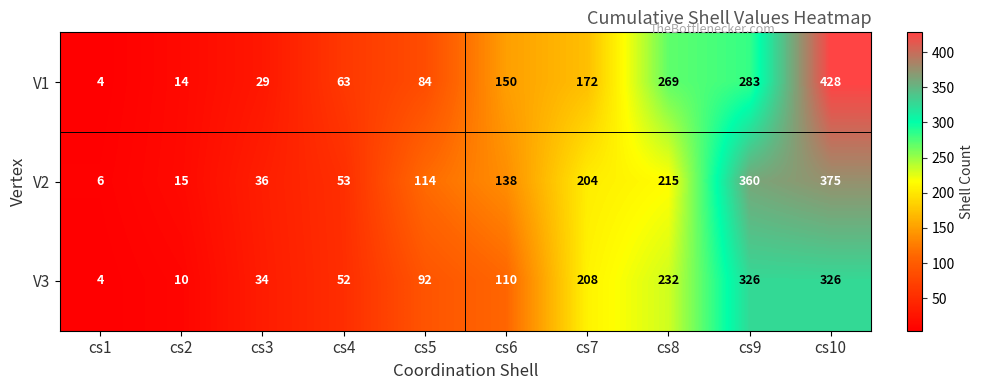

What is the difference between the V3 values at cs6 and cs10?

216